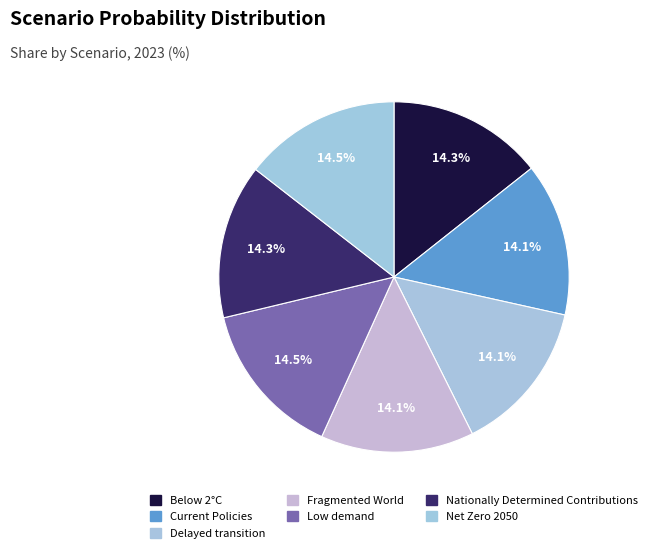

Does Below 2°C account for over 50% of the chart?

No